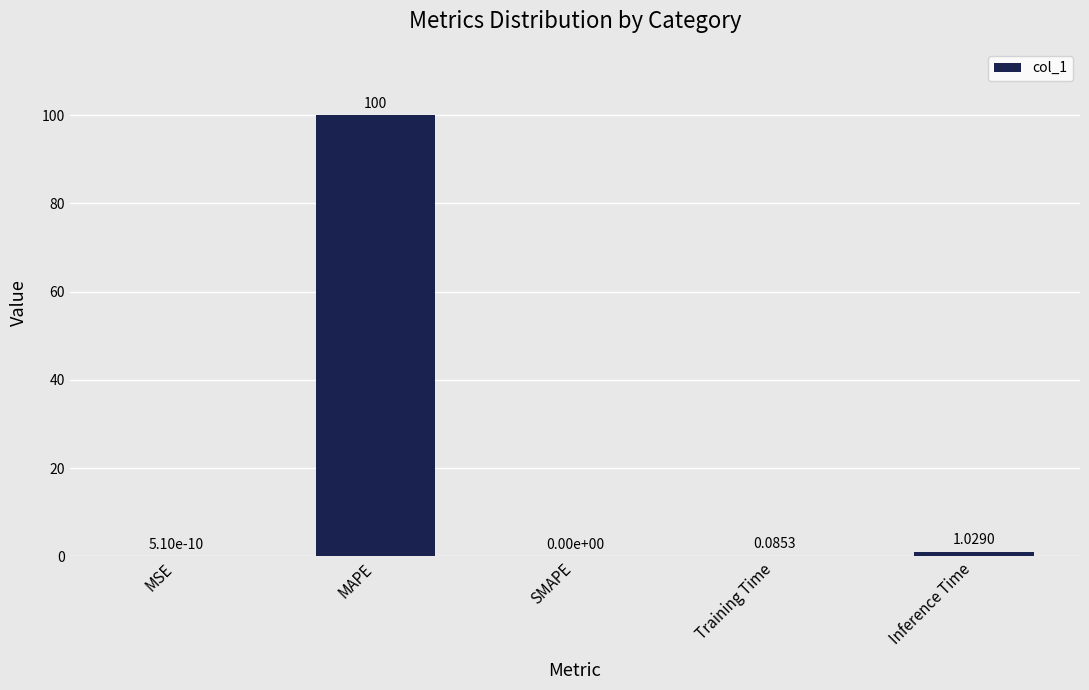

At which category does the chart reach its peak across all series?

MAPE